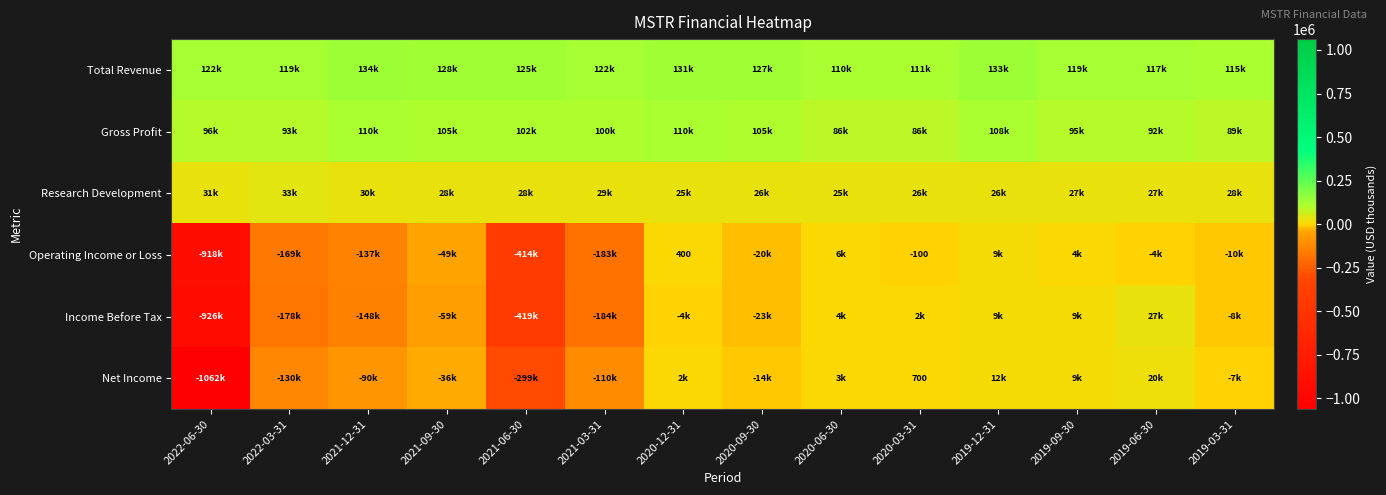

True or false: Income Before Tax has a value of -739066 at 2021-06-30.

False